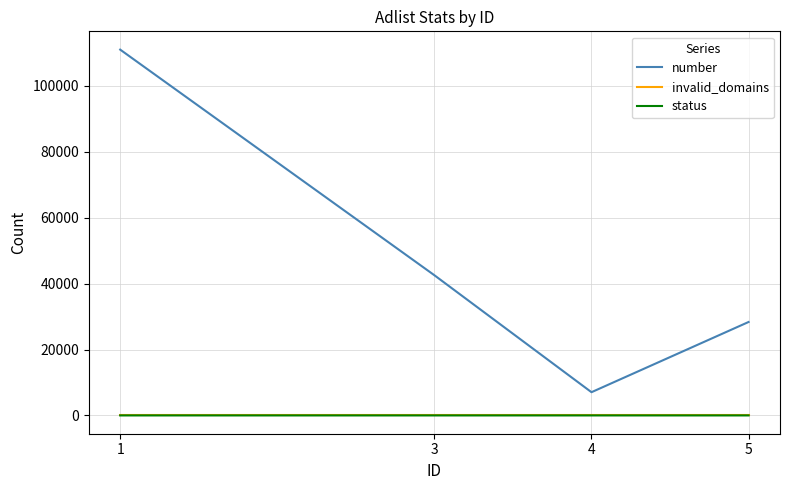

What is the sum of the number values at 5 and 3?

70915